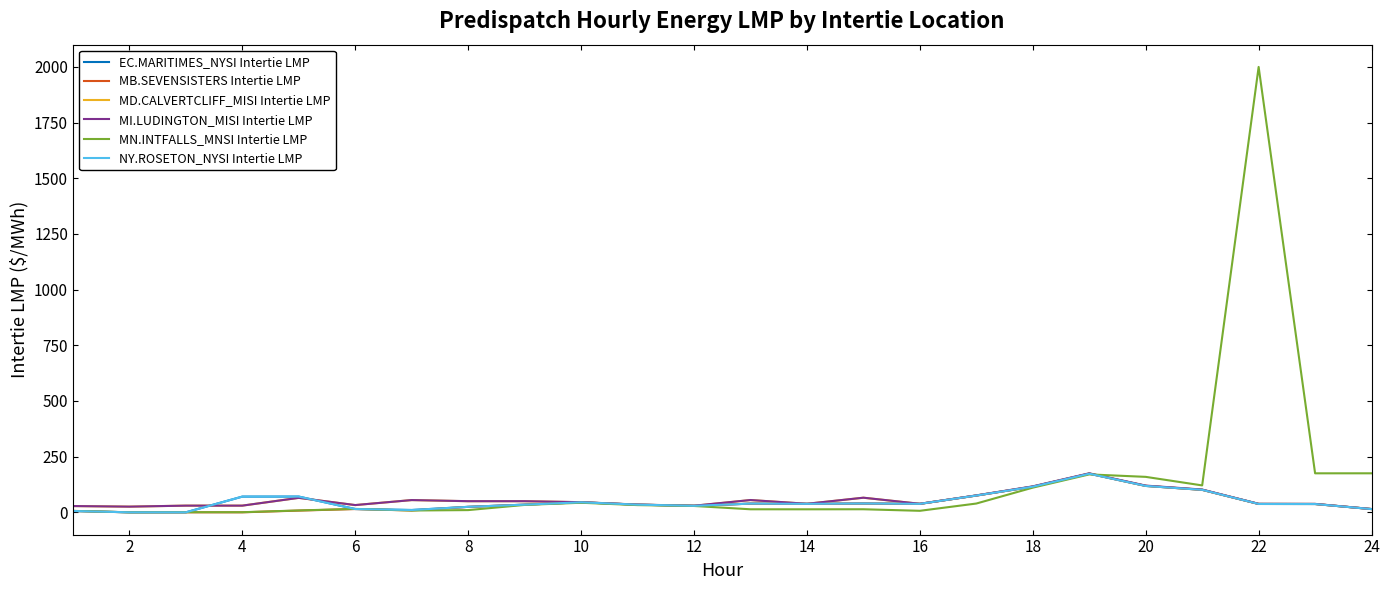

Is this an area chart (filled region under the line)?

No